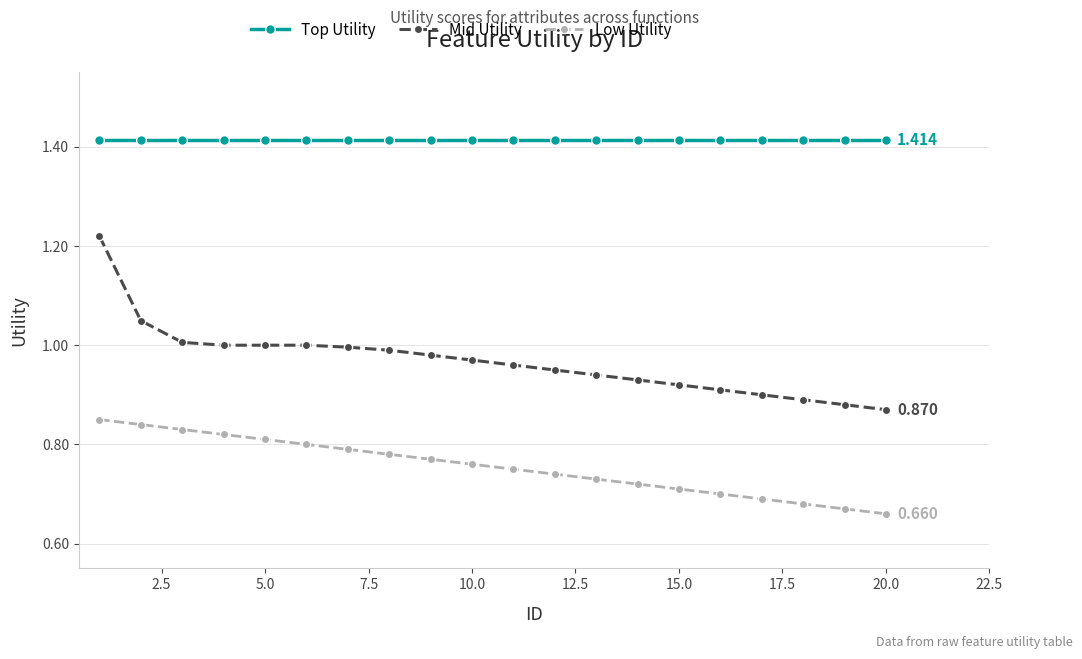

True or false: Top Utility and Mid Utility intersect in this chart.

False